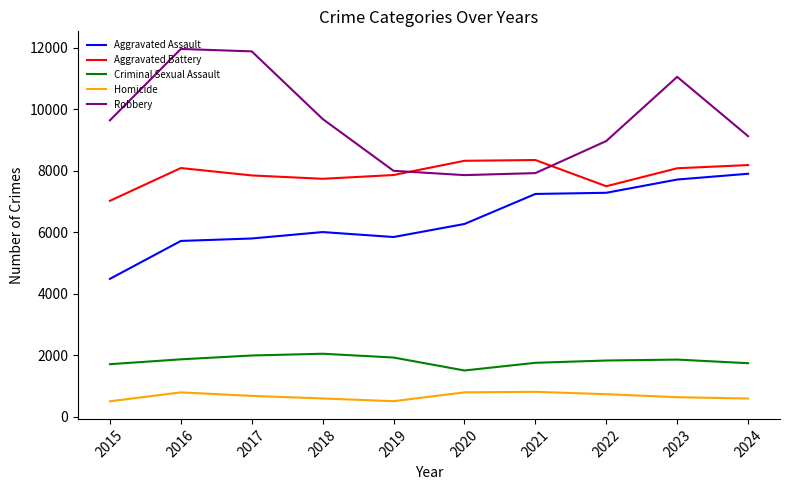

What is the smallest value displayed?

496